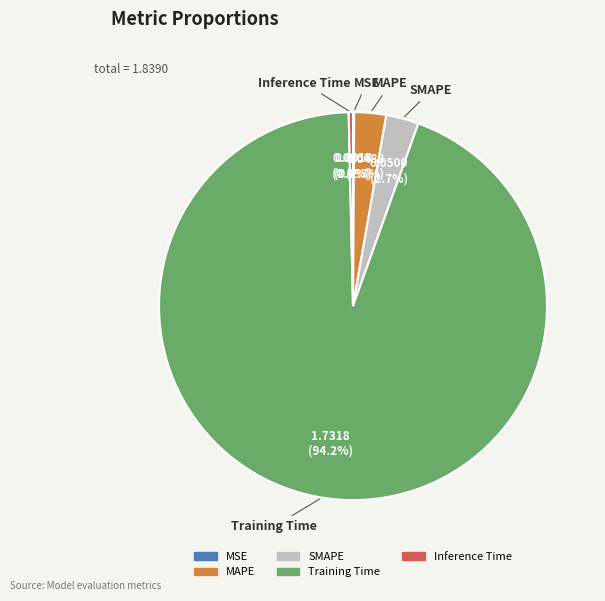

What is the largest slice in the pie chart?

Training Time